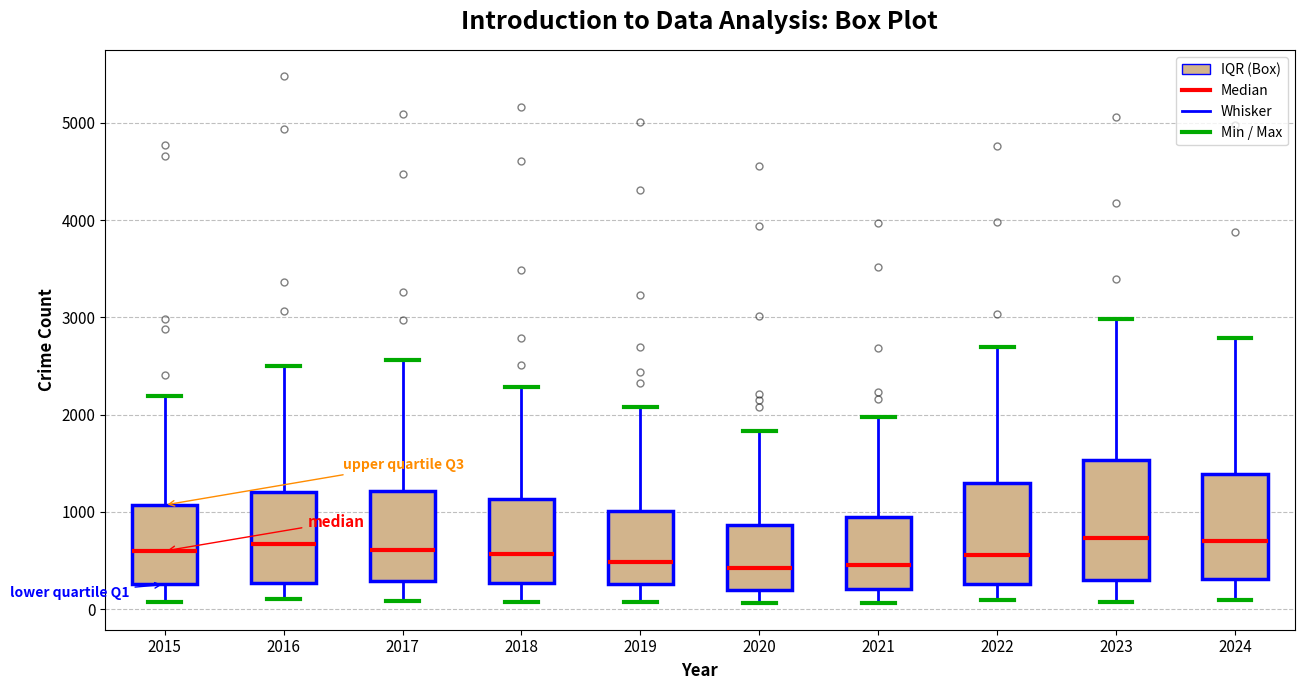

Comparing the boxes themselves (not the whiskers), which one is the tallest?

2023